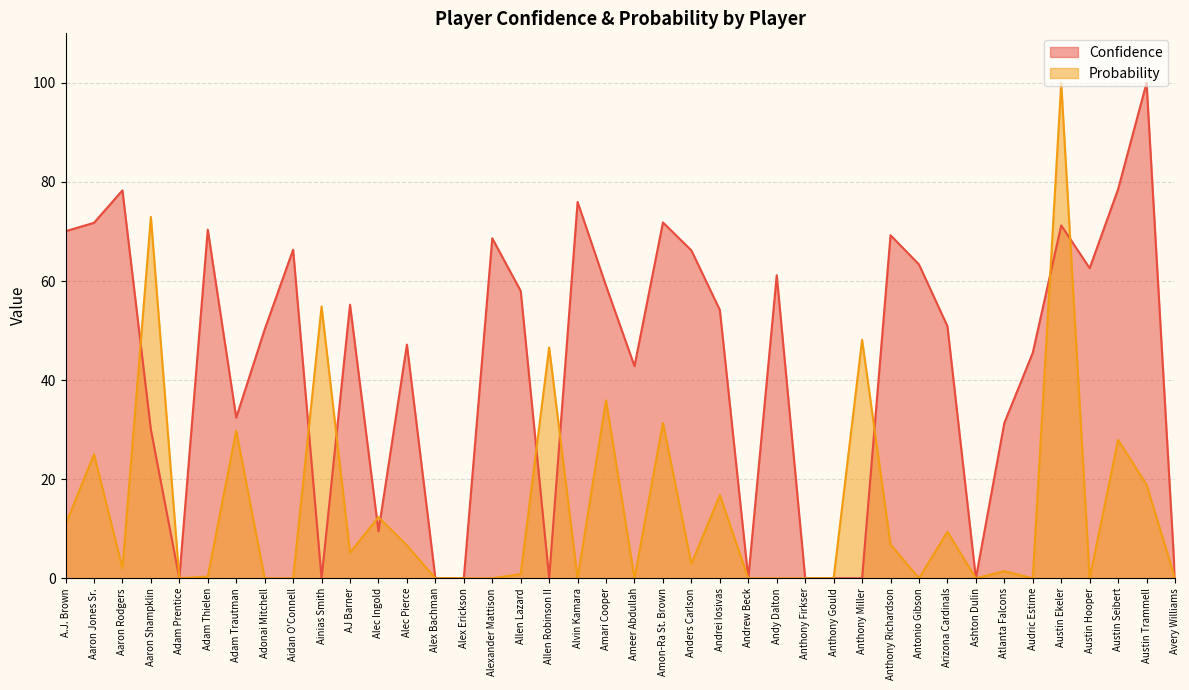

What is the difference between the highest and lowest values at Aidan O'Connell?

66.3